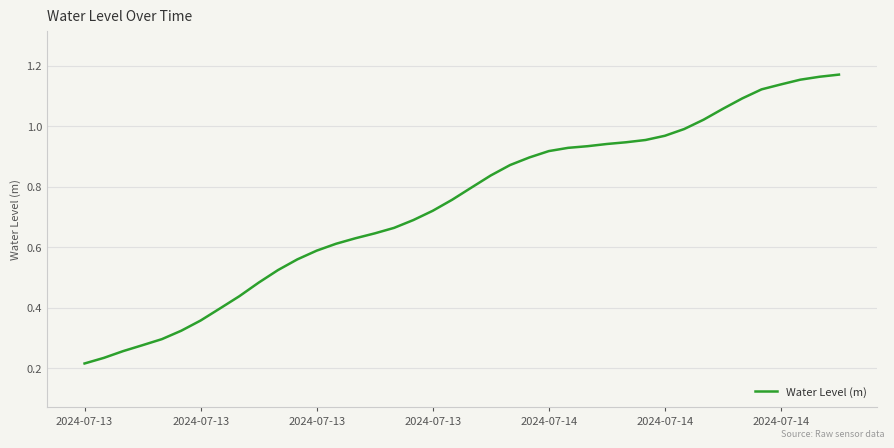

Does the chart have visible grid lines?

Yes